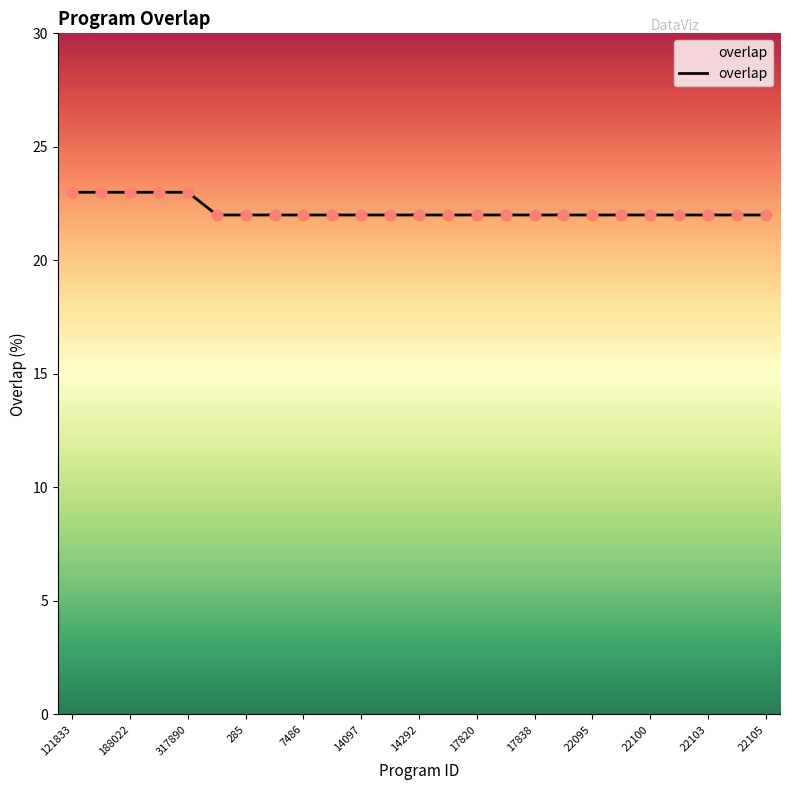

What is the maximum value shown in the chart?

23